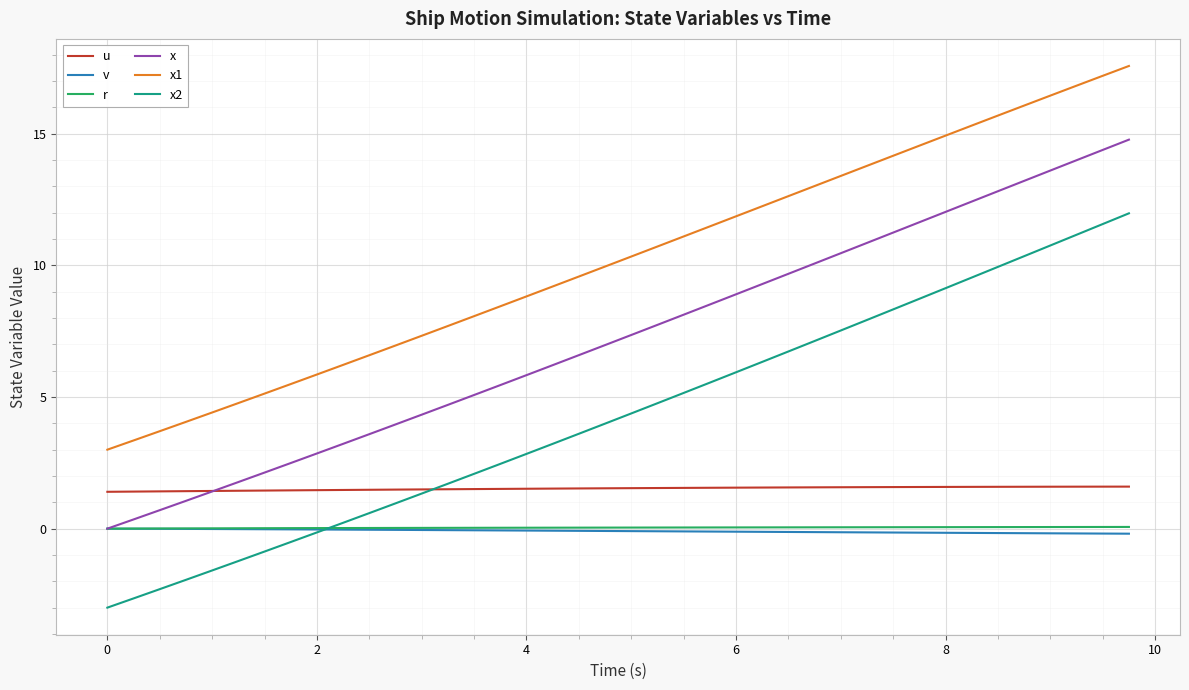

How many intersections are there between u and x?

1